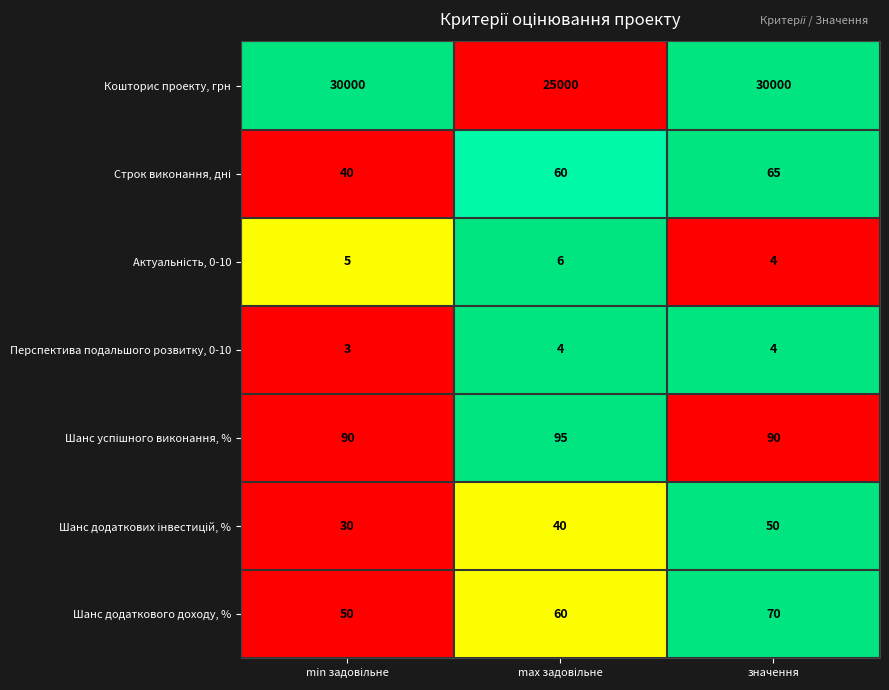

Which series has the largest range (max minus min)?

Кошторис проекту, грн